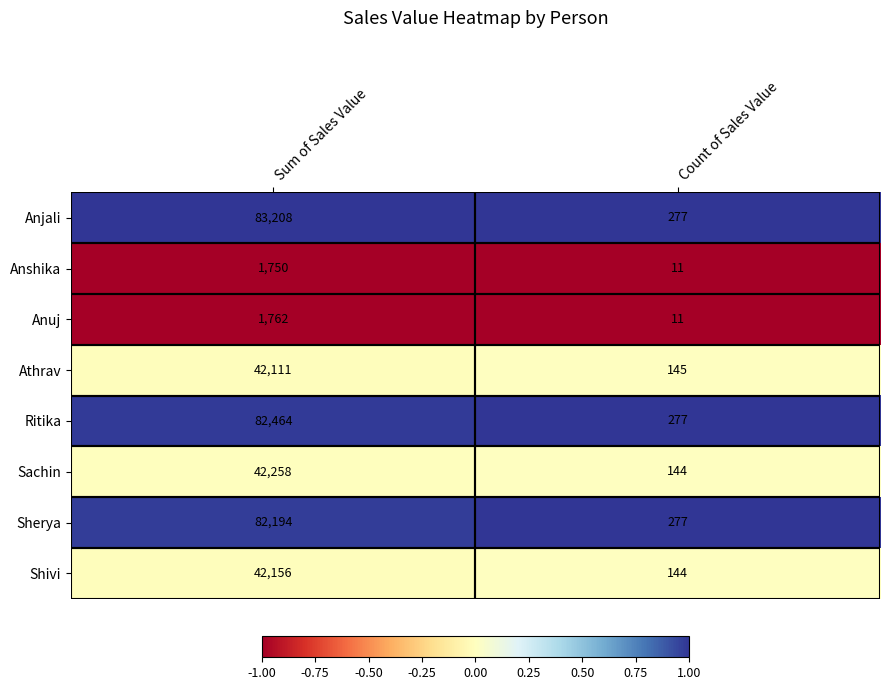

Rank the series by their maximum value, from highest to lowest.

Anjali, Ritika, Sherya, Sachin, Shivi, Athrav, Anuj, Anshika